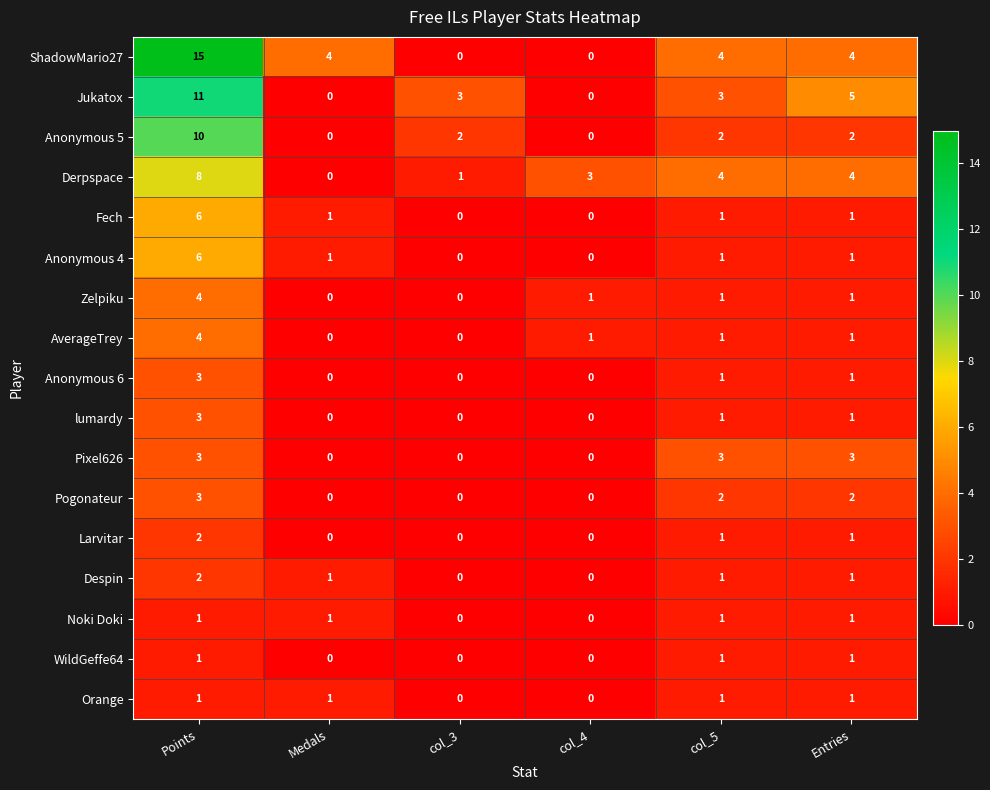

Is the value of Pogonateur at Points greater than the value of lumardy at Medals?

Yes